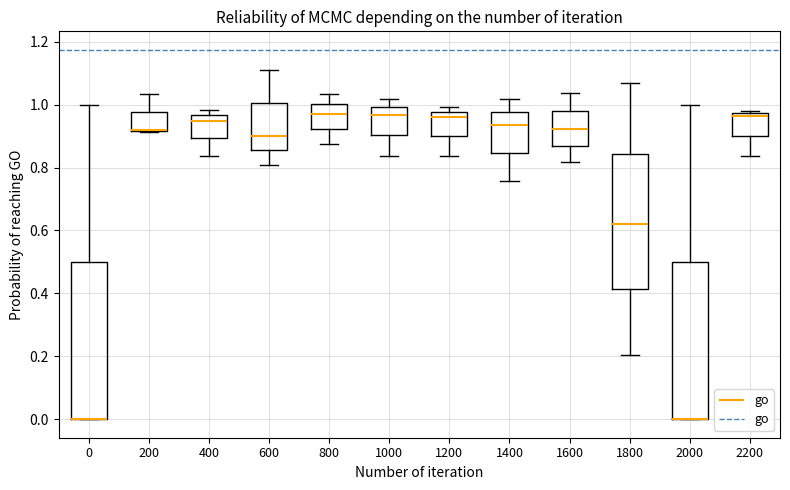

Reading left to right, read every box against the y-axis: the position of its median line, the range the box covers, and the ends of its whiskers. The values are not printed on the chart, so give them approximately, as read against the axis.

0: median 0.00 (drawn on the box's lower edge), box 0.00 to 0.50, whiskers 0.00 to 1.00
200: median 0.92 (drawn on the box's lower edge), box 0.92 to 0.98, whiskers 0.92 to 1.04
400: median 0.94, box 0.90 to 0.96, whiskers 0.84 to 0.98
600: median 0.90, box 0.86 to 1.00, whiskers 0.80 to 1.12
800: median 0.98, box 0.92 to 1.00, whiskers 0.88 to 1.04
1000: median 0.96, box 0.90 to 1.00, whiskers 0.84 to 1.02
1200: median 0.96, box 0.90 to 0.98, whiskers 0.84 to 1.00
1400: median 0.94, box 0.84 to 0.98, whiskers 0.76 to 1.02
1600: median 0.92, box 0.86 to 0.98, whiskers 0.82 to 1.04
1800: median 0.62, box 0.42 to 0.84, whiskers 0.20 to 1.06
2000: median 0.00 (drawn on the box's lower edge), box 0.00 to 0.50, whiskers 0.00 to 1.00
2200: median 0.96, box 0.90 to 0.98, whiskers 0.84 to 0.98 (just above the box's upper edge)